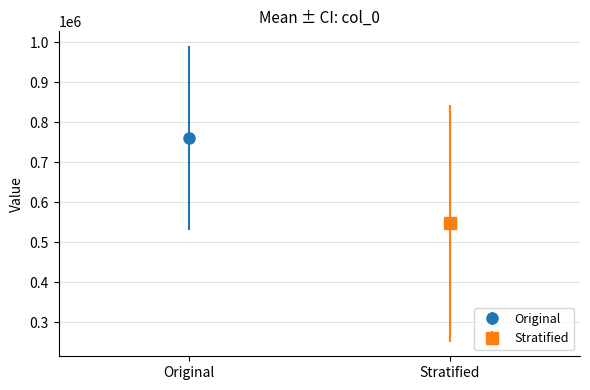

The chart shows a value of 1479017 at 送陈庆伯三首 其三. True or false?

False